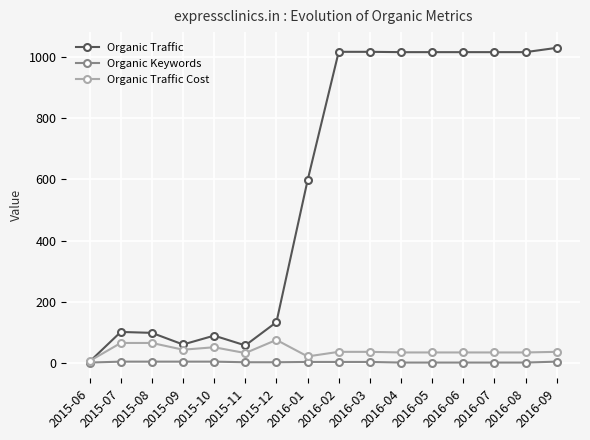

What value does the Organic Traffic series have at 2015-08?

99